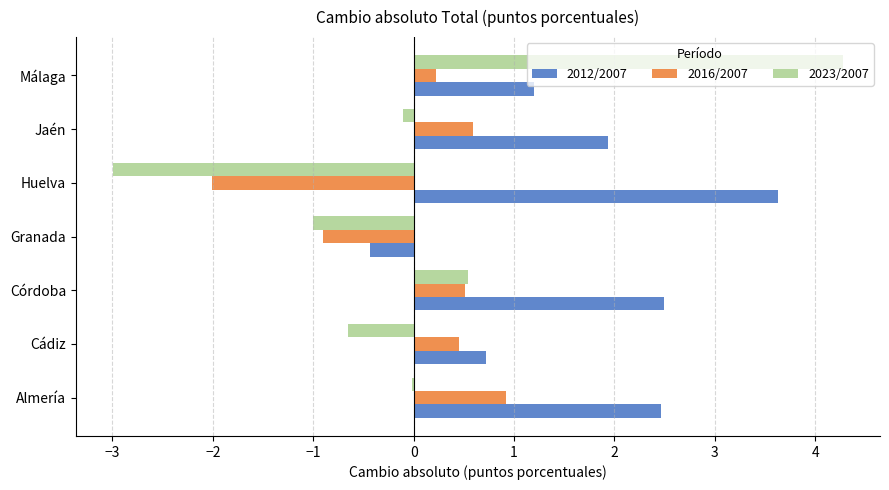

At which category is the sum across all series the highest?

Málaga